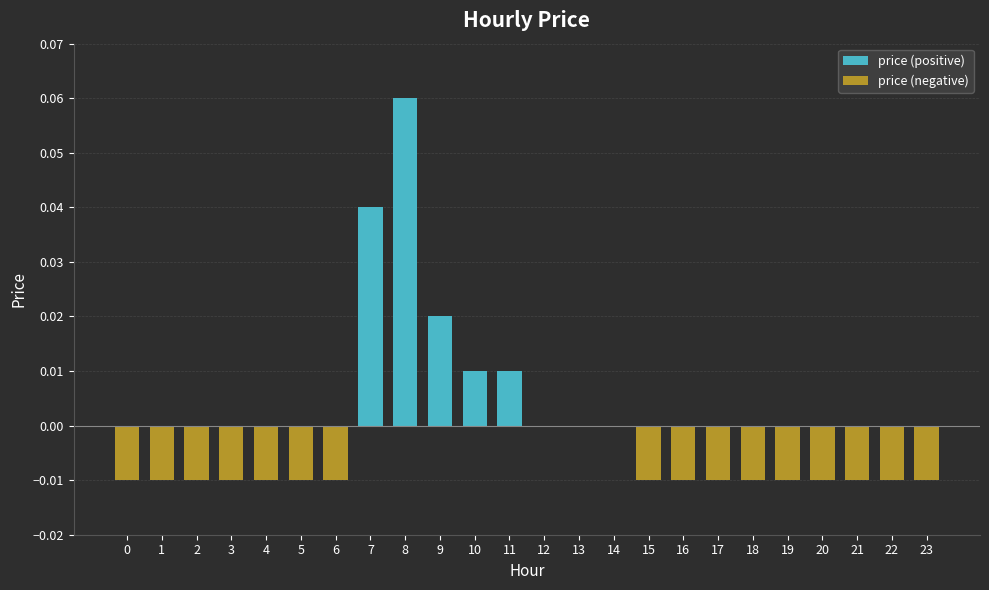

At how many categories does at least one series exceed 0?

5